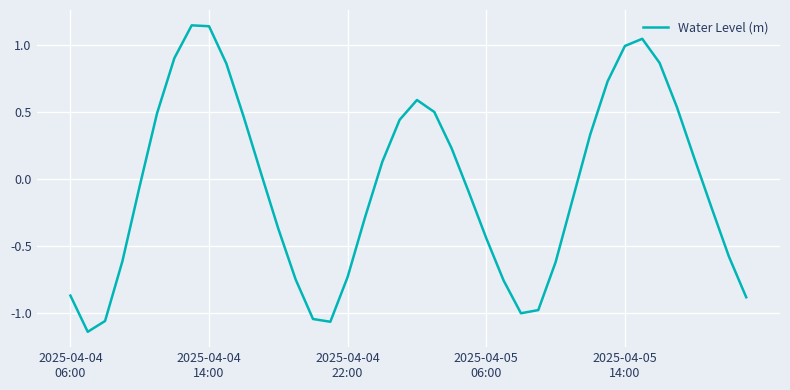

How many distinct data groups are displayed?

1